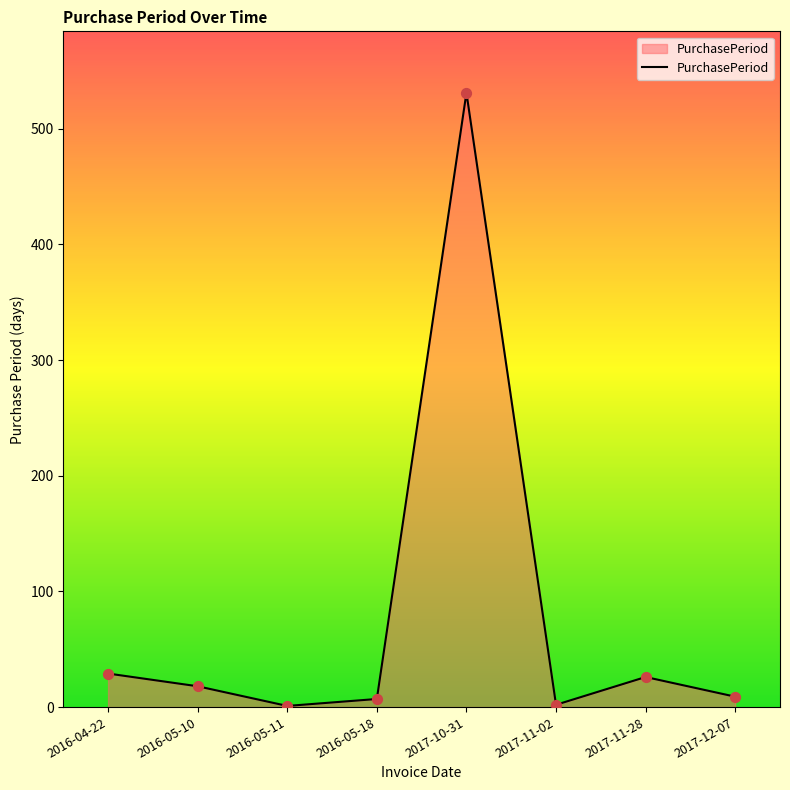

What is the change in value from 2017-10-31 to 2017-11-02?

-529